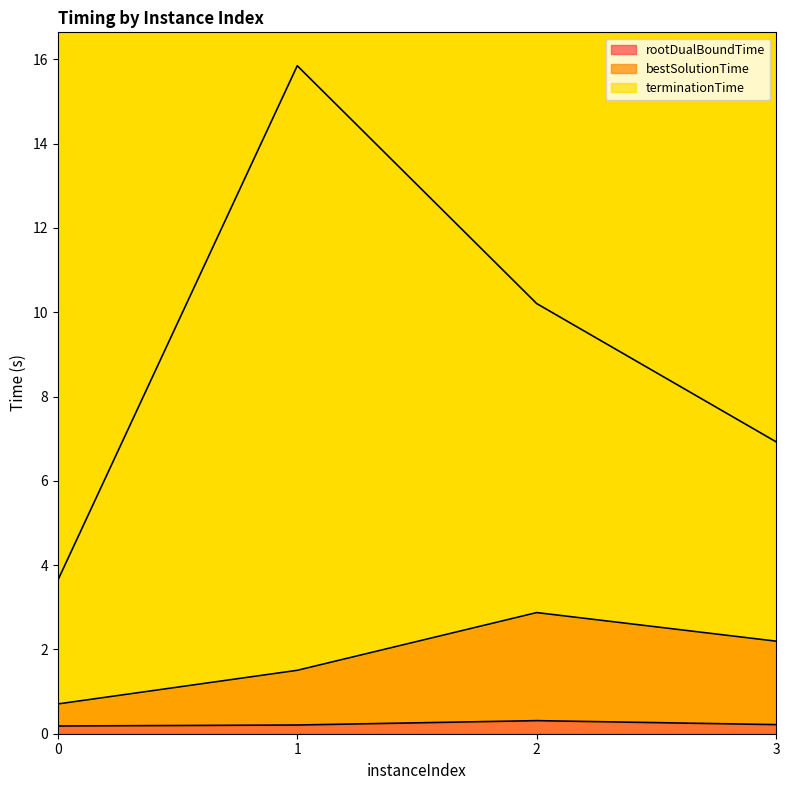

Which label corresponds to the largest value in the chart?

1